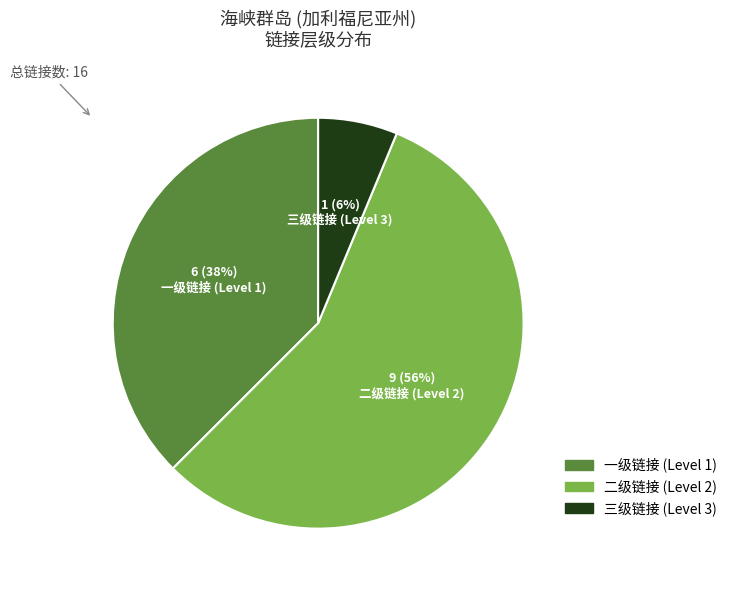

Is there a majority slice in this chart?

Yes